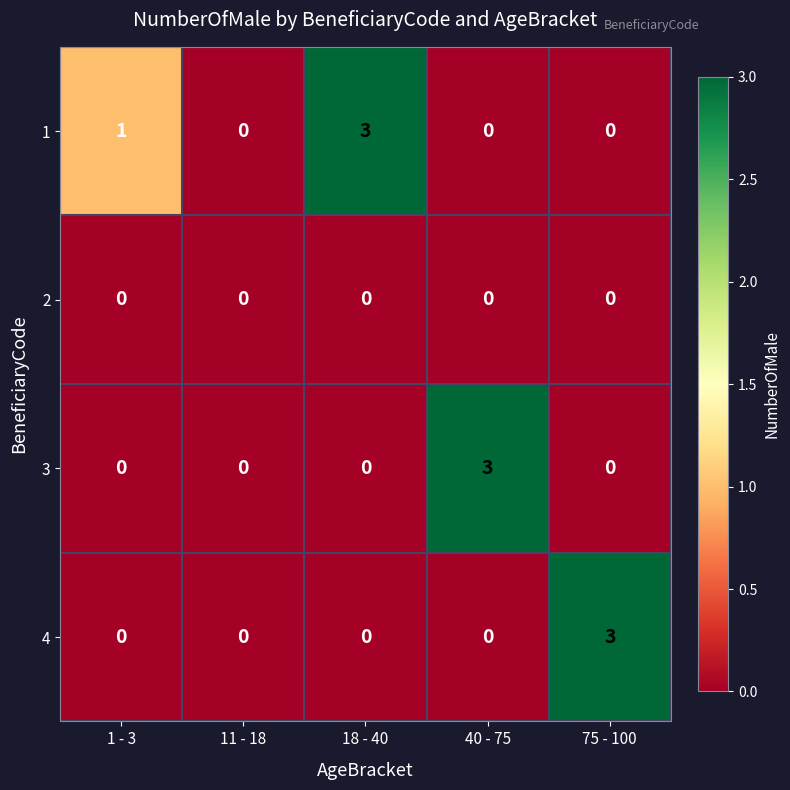

True or false: 3 has a value of 0 at 1 - 3.

True